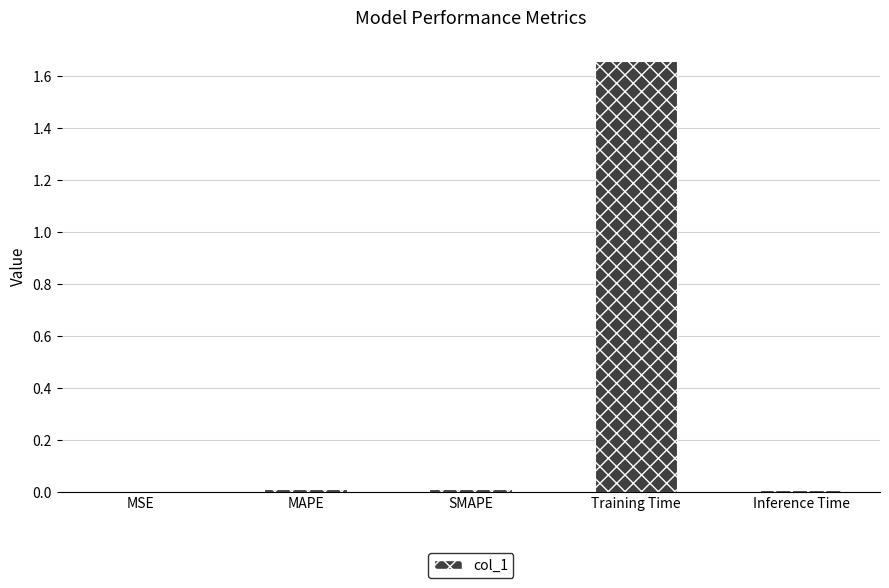

How many series are shown in this chart?

1